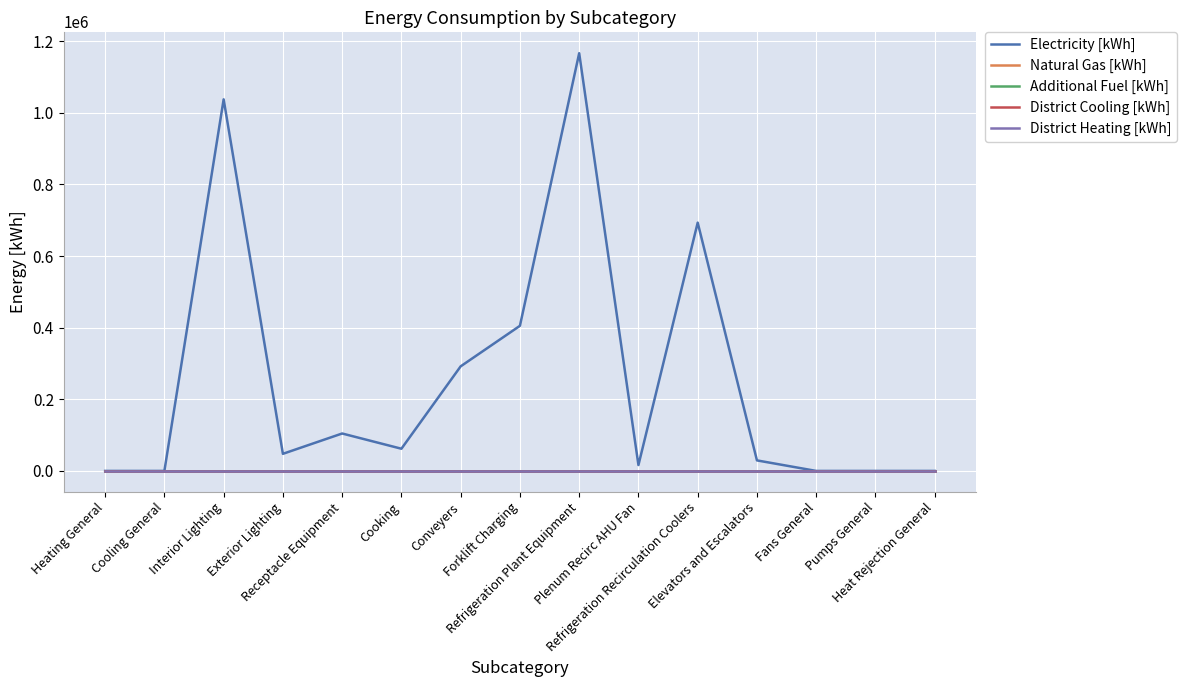

Does the chart have visible grid lines?

Yes